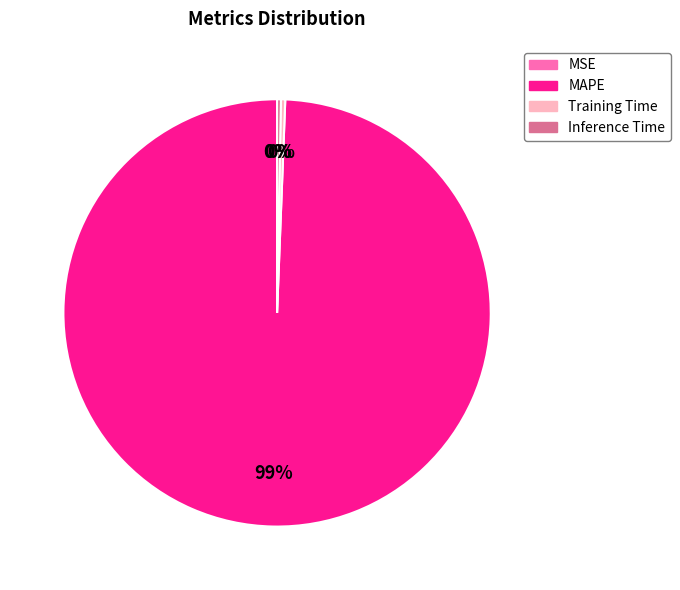

Which slice is the largest?

MAPE